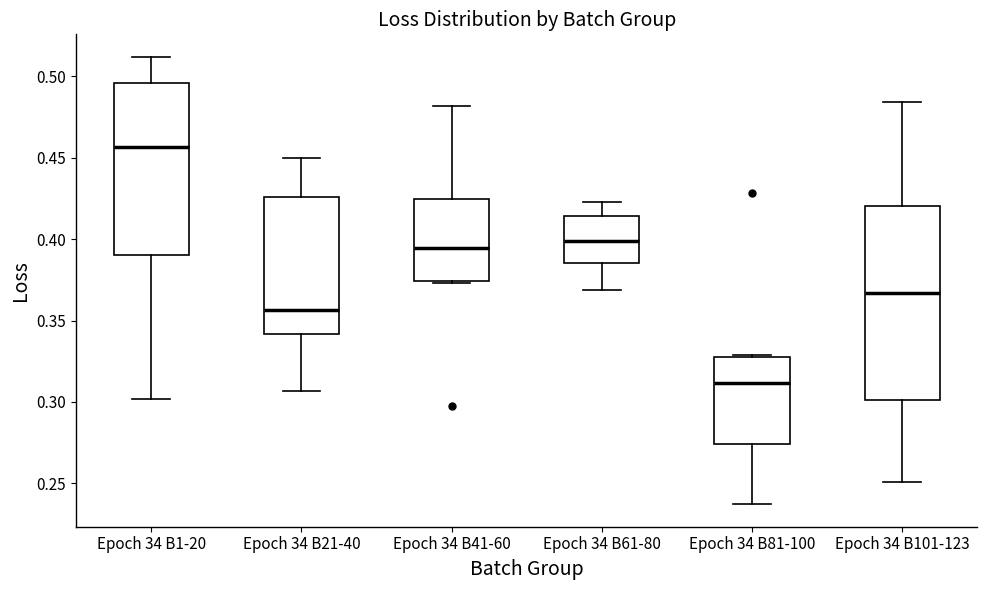

Reading left to right, read every box against the y-axis: the position of its median line, the range the box covers, and the ends of its whiskers. The values are not printed on the chart, so give them approximately, as read against the axis.

Epoch 34 B1-20: median 0.455, box 0.390 to 0.495, whiskers 0.300 to 0.510
Epoch 34 B21-40: median 0.355, box 0.340 to 0.425, whiskers 0.305 to 0.450
Epoch 34 B41-60: median 0.395, box 0.375 to 0.425, whiskers 0.375 to 0.480
Epoch 34 B61-80: median 0.400, box 0.385 to 0.415, whiskers 0.370 to 0.425
Epoch 34 B81-100: median 0.310, box 0.275 to 0.330, whiskers 0.235 to 0.330
Epoch 34 B101-123: median 0.365, box 0.300 to 0.420, whiskers 0.250 to 0.485